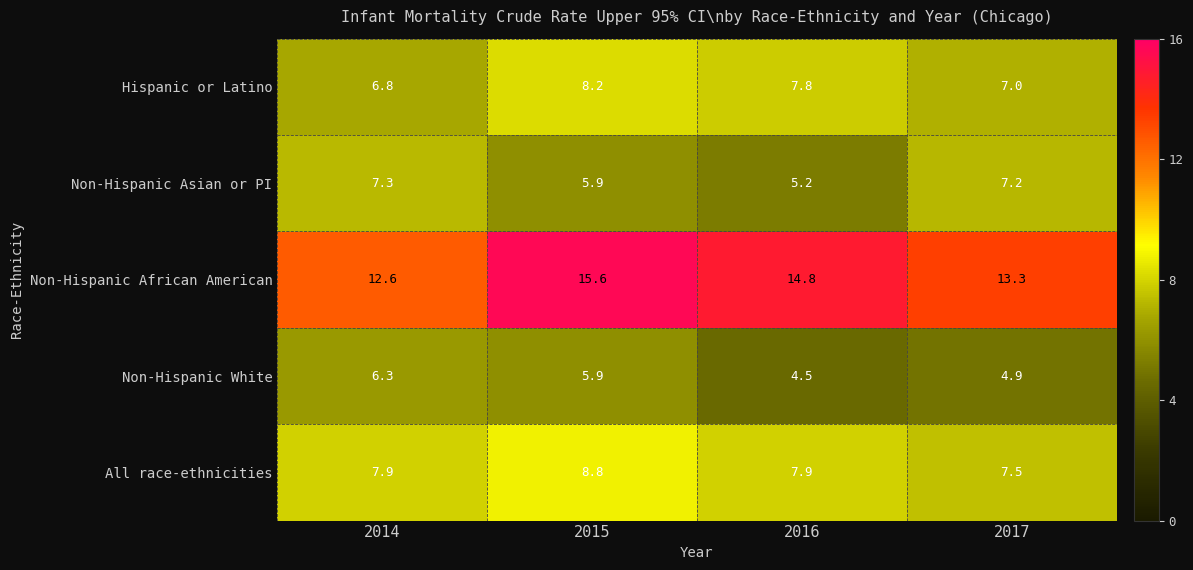

What is the highest value of the Non-Hispanic White series?

6.3